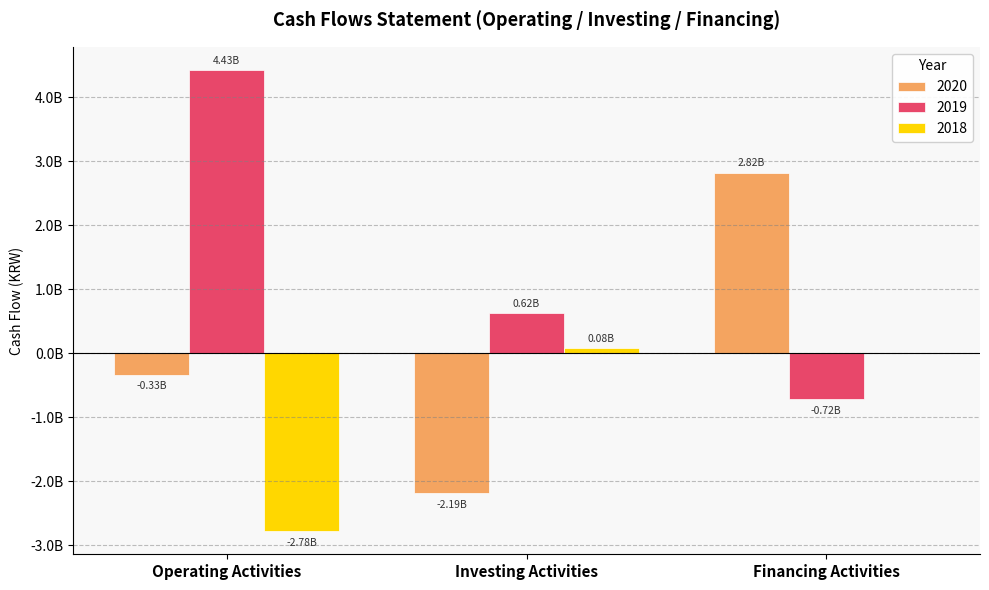

Where is 2018 nearest to the value -1352066505?

Financing Activities